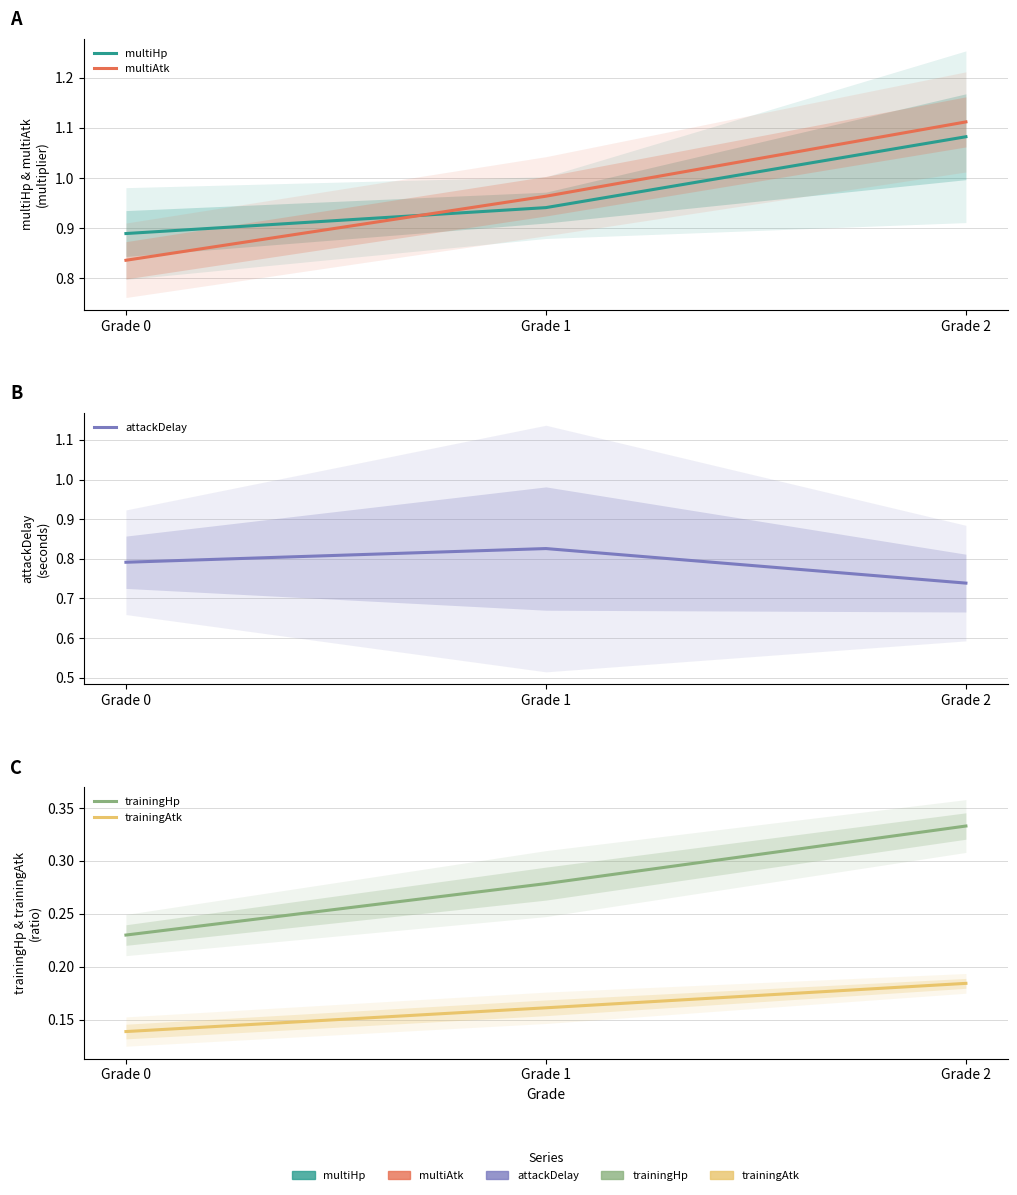

What is the difference between the highest and lowest values at Grade 2?

0.9